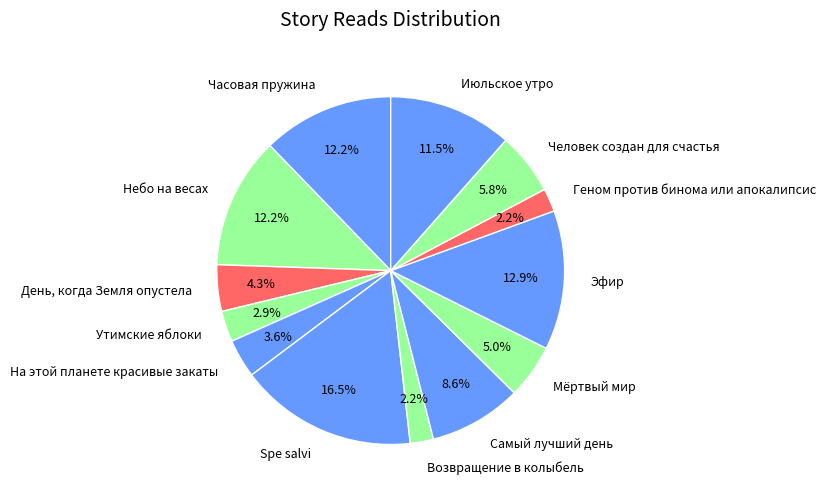

What percentage is NOT represented by Spe salvi?

83.5%